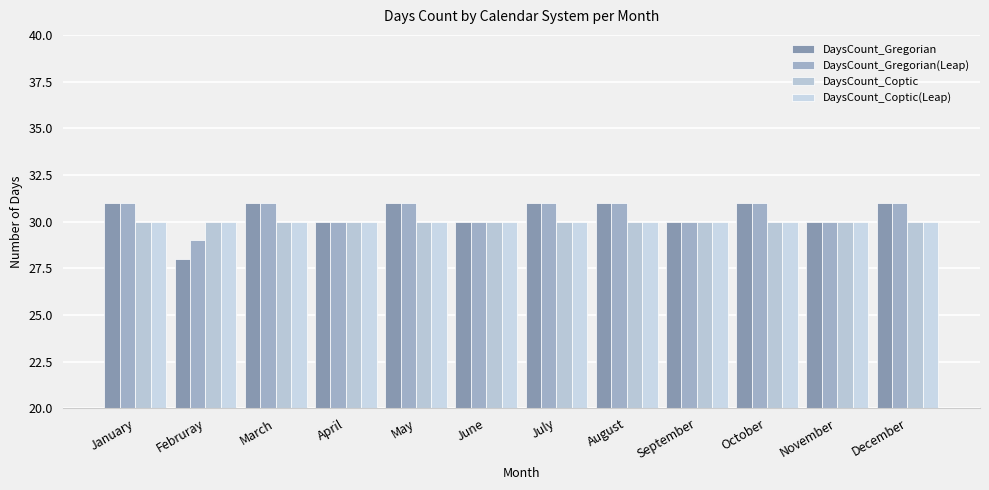

Which series has the largest total across all categories?

DaysCount_Gregorian(Leap)